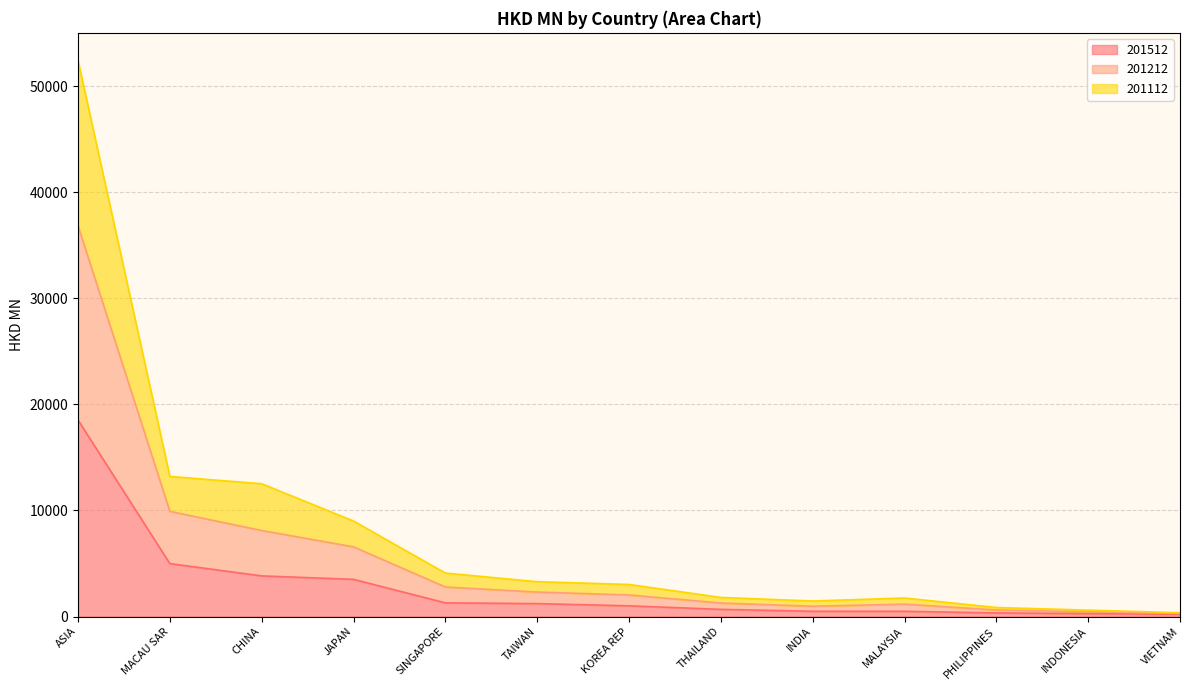

At which category is the sum across all series the highest?

ASIA